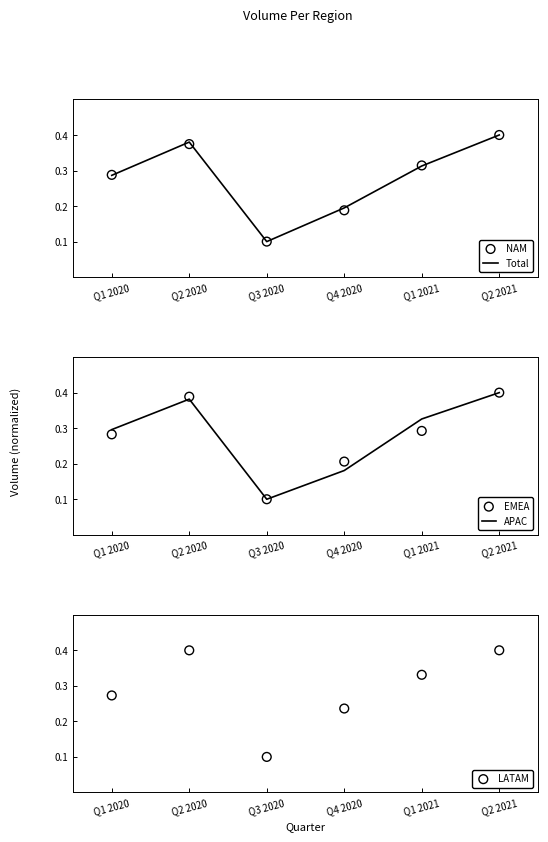

At which category is the sum across all series the highest?

Q2 2021